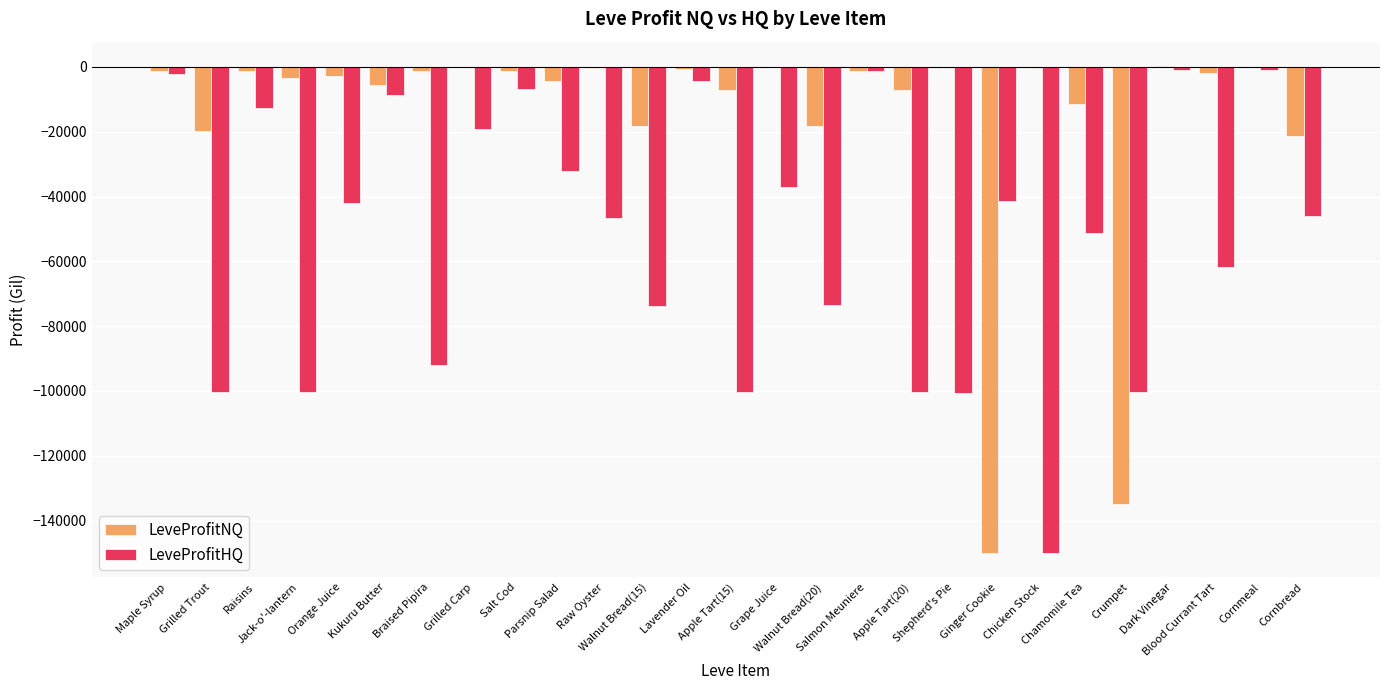

Which series has the largest total across all categories?

LeveProfitNQ